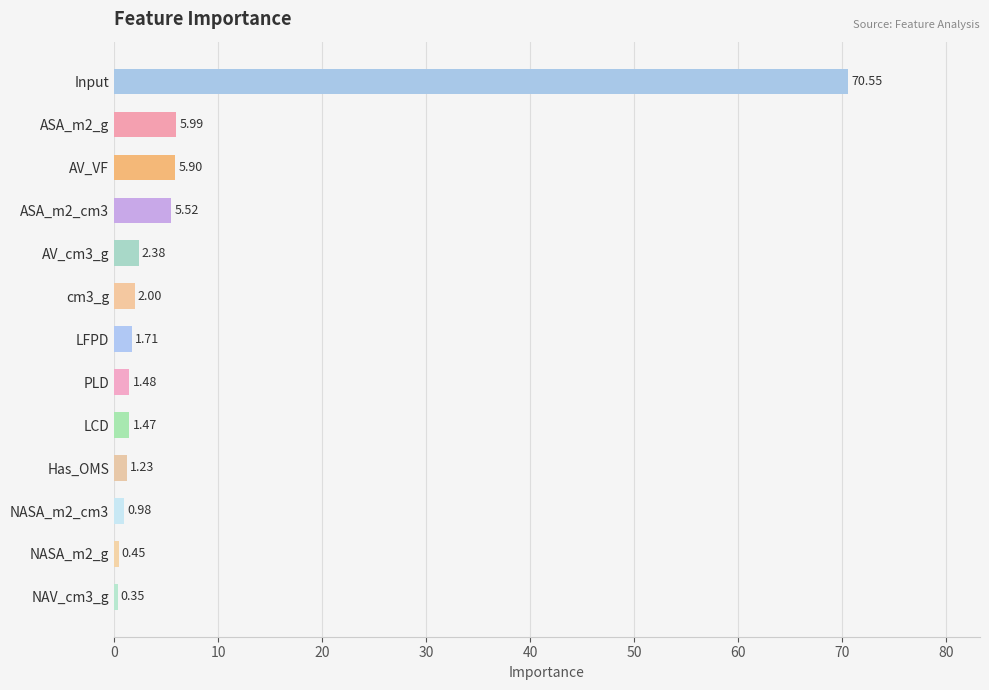

What is the change in value from Input to ASA_m2_cm3?

-65.0